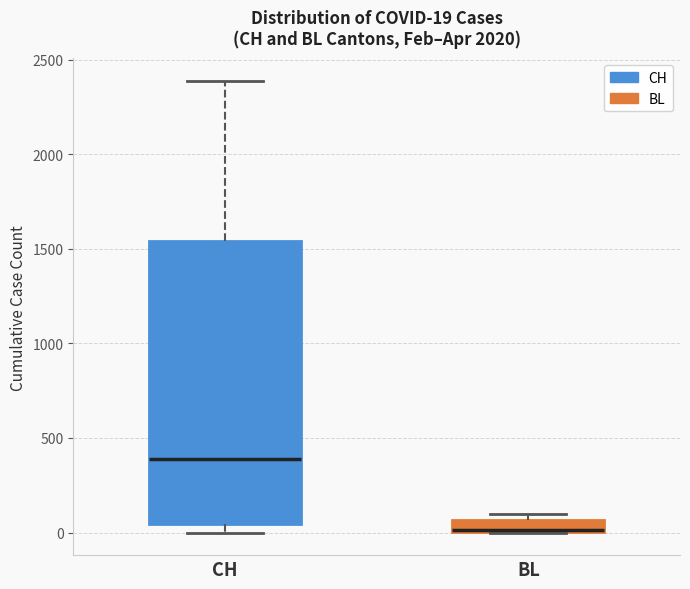

Which box's median line is the lowest?

BL